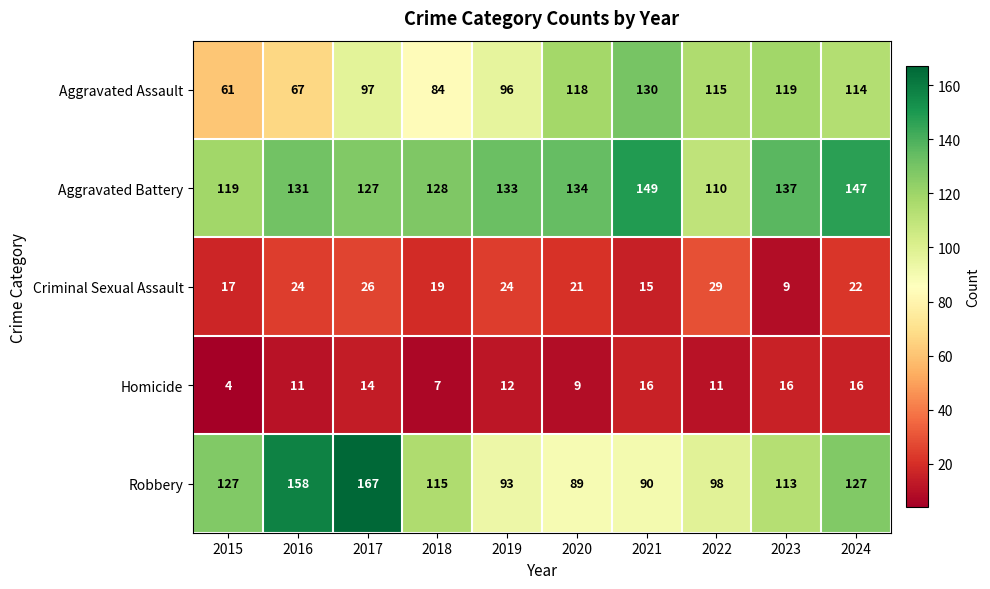

At how many categories does at least one series exceed 6?

10